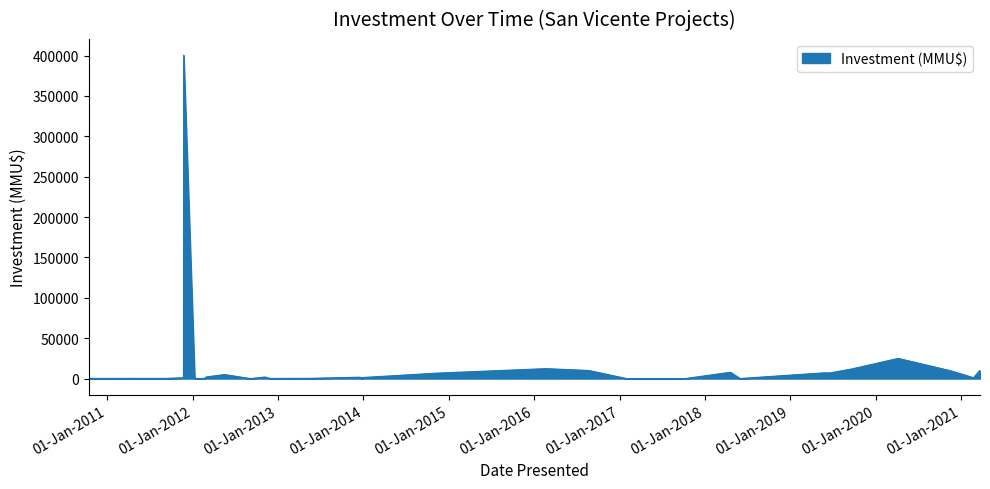

What is the difference between the values at 13/01/2012 and 27/11/2012?

15